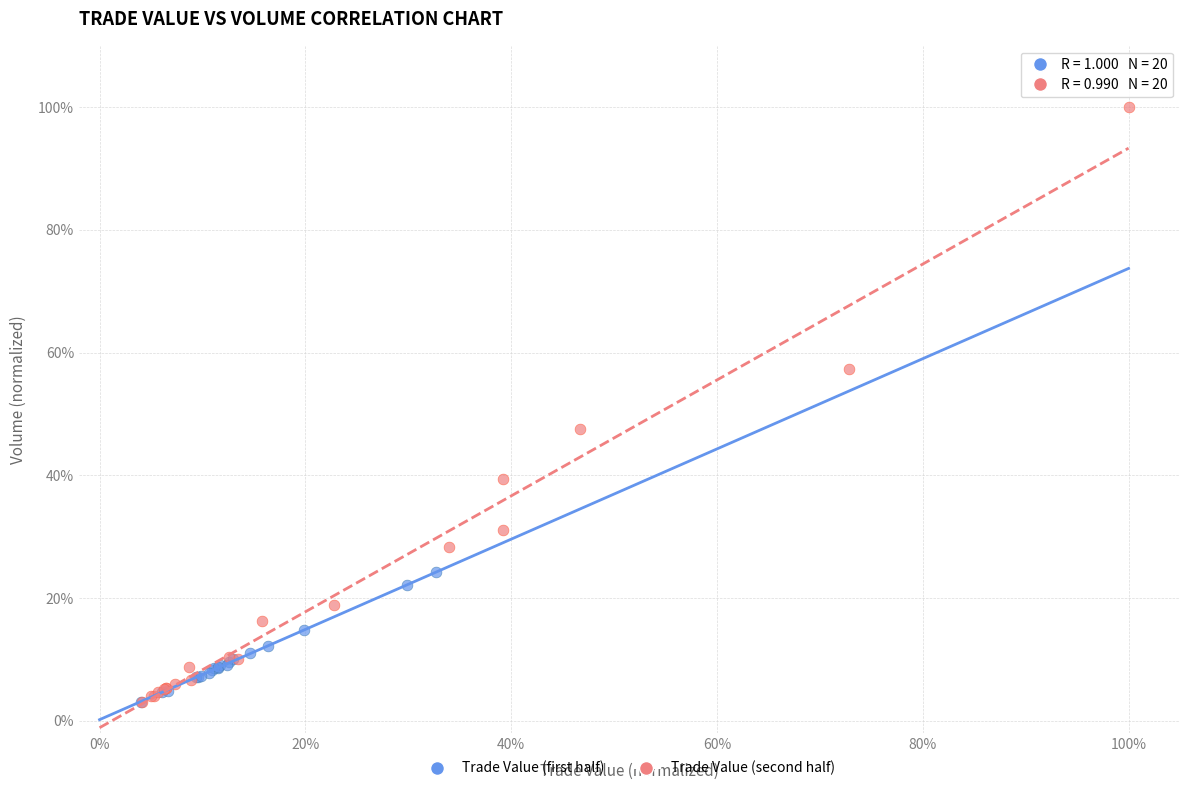

Which series has the largest Y range (max minus min)?

Trade Value (second half)